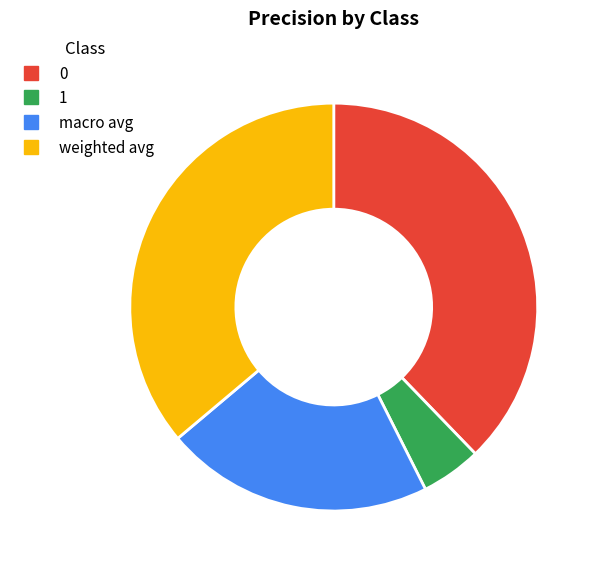

Rank the categories by value from lowest to highest.

1, macro avg, weighted avg, 0